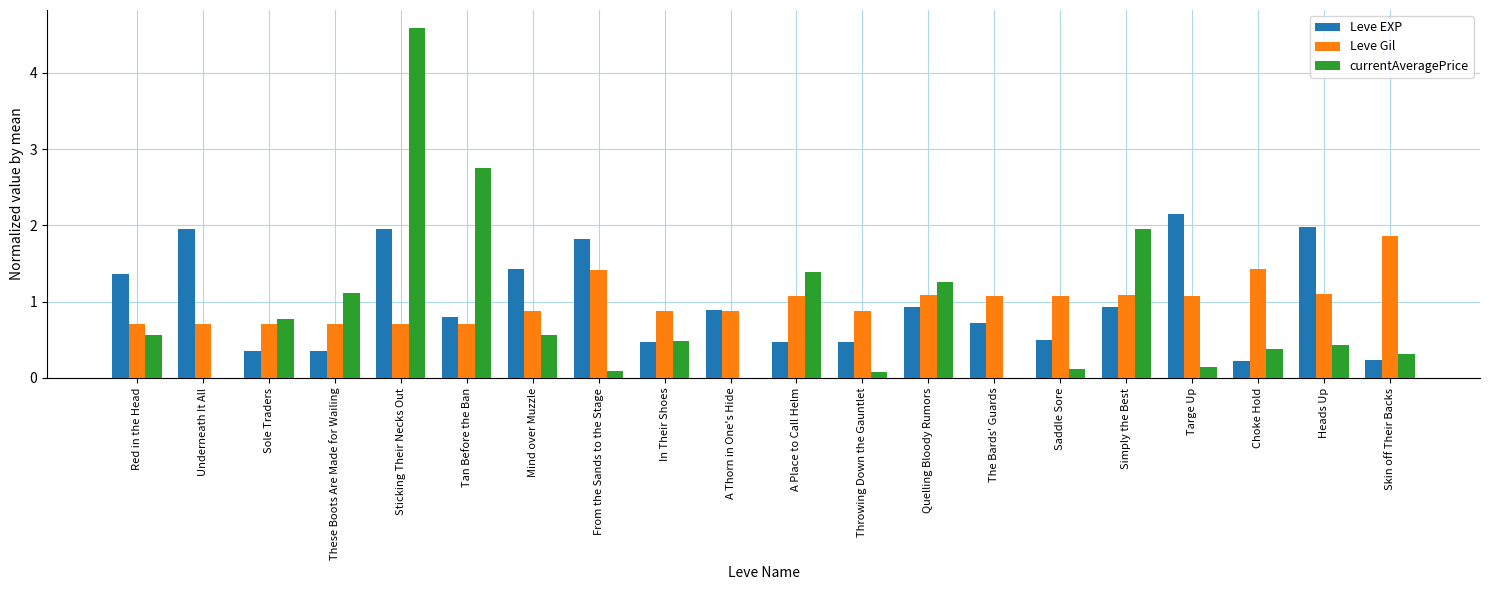

What is the sum of the Leve Gil values at Saddle Sore and Sticking Their Necks Out?

1.8